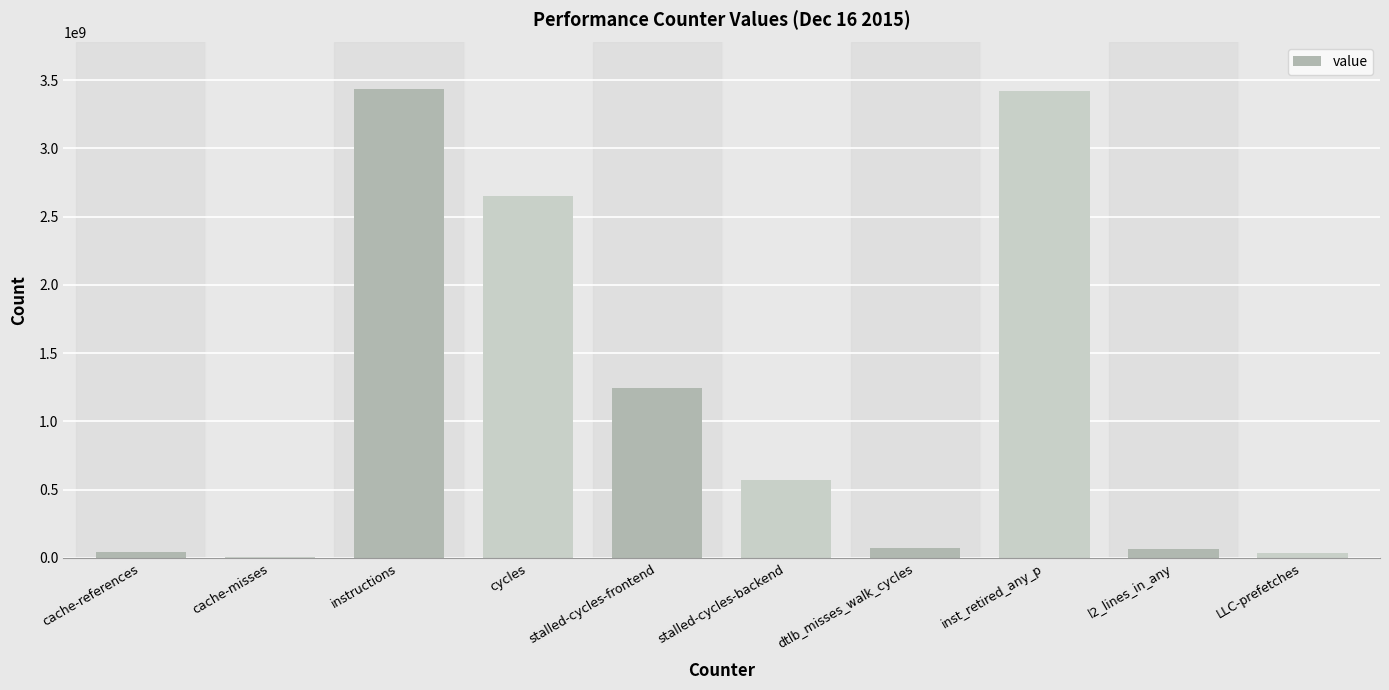

Which has a higher value, LLC-prefetches or instructions?

instructions